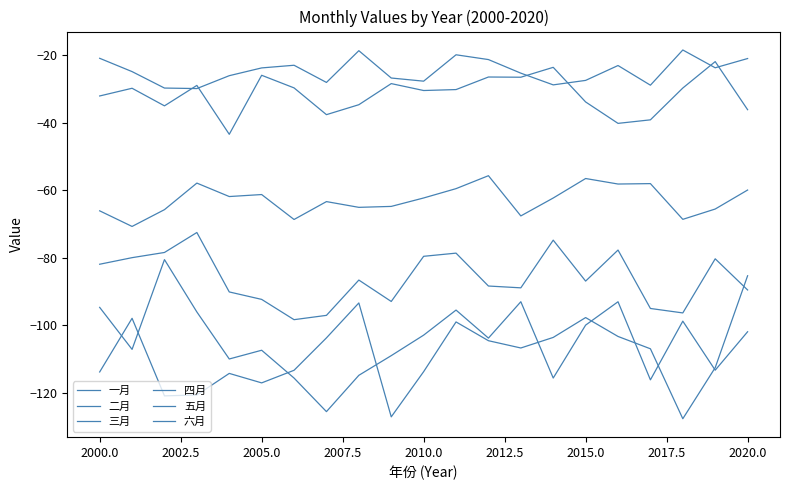

True or false: 一月 has more than 2 interior local peaks.

True